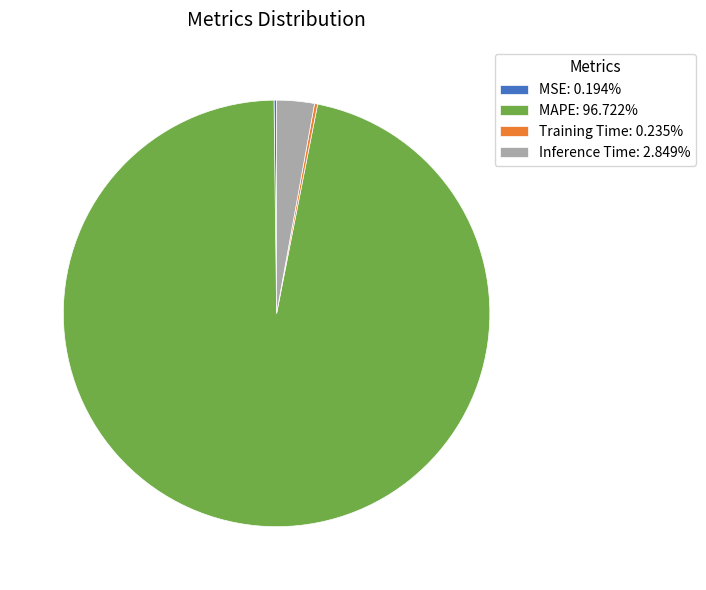

Does MAPE: 96.722% represent more than half of the total?

Yes